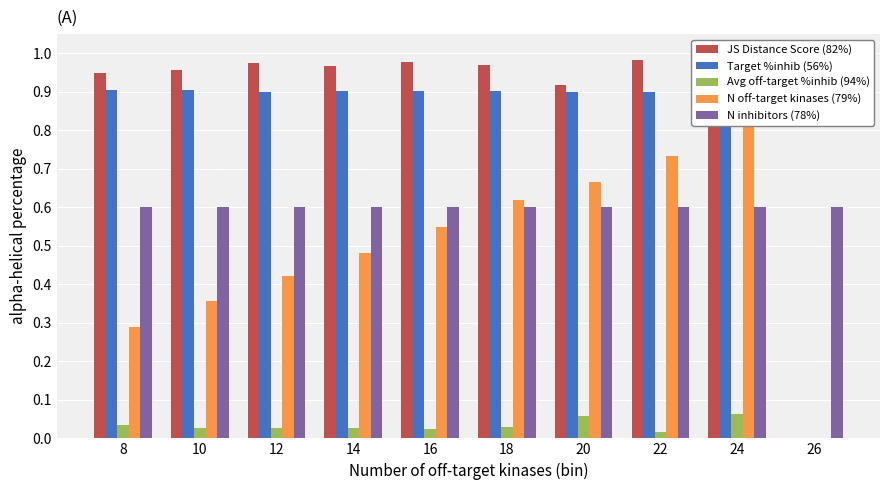

What is the difference between the highest and lowest values at 26?

0.6